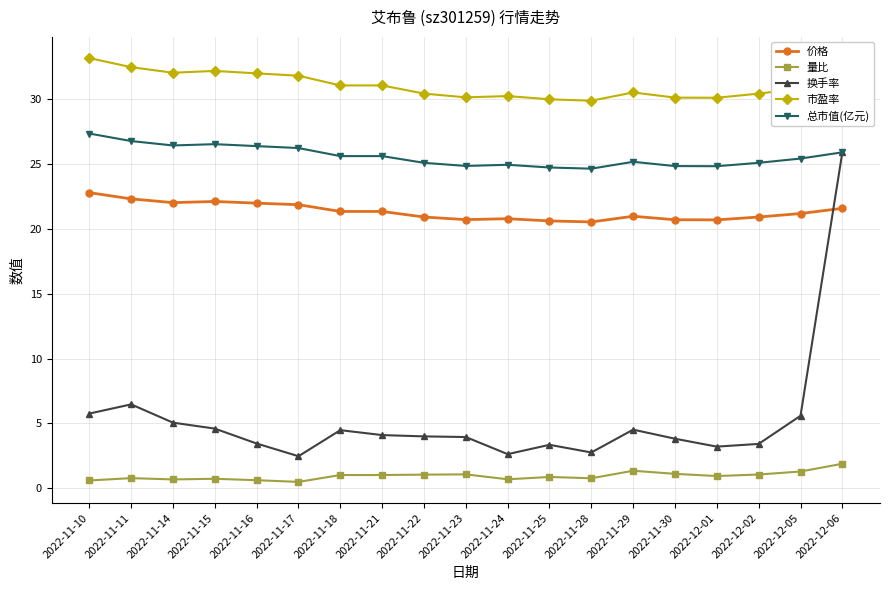

What is the sum of all 价格 values?

405.5